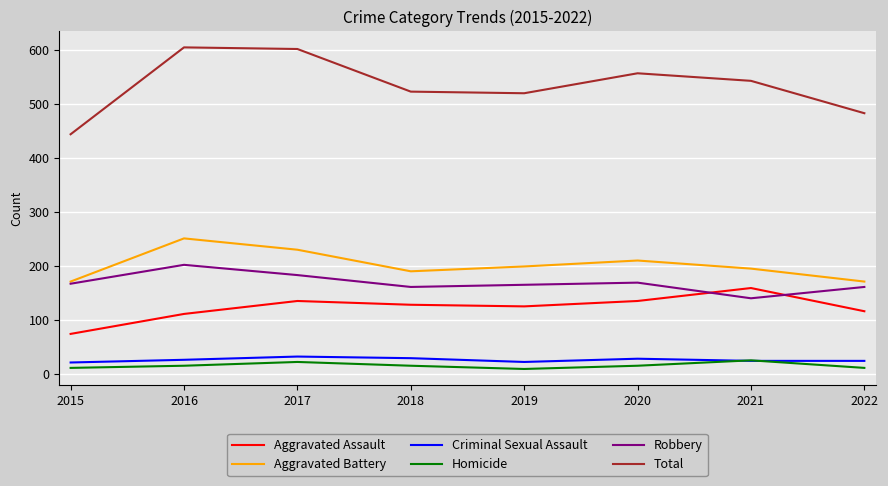

Is the value of Robbery at 2021 greater than the value of Total at 2019?

No